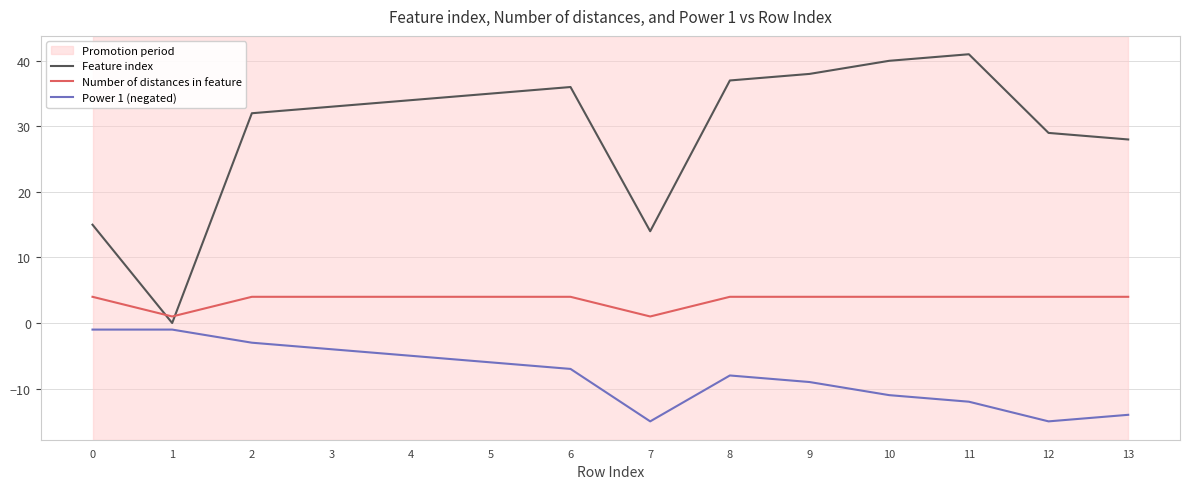

The value of Feature index at 12 is 29. True or false?

True